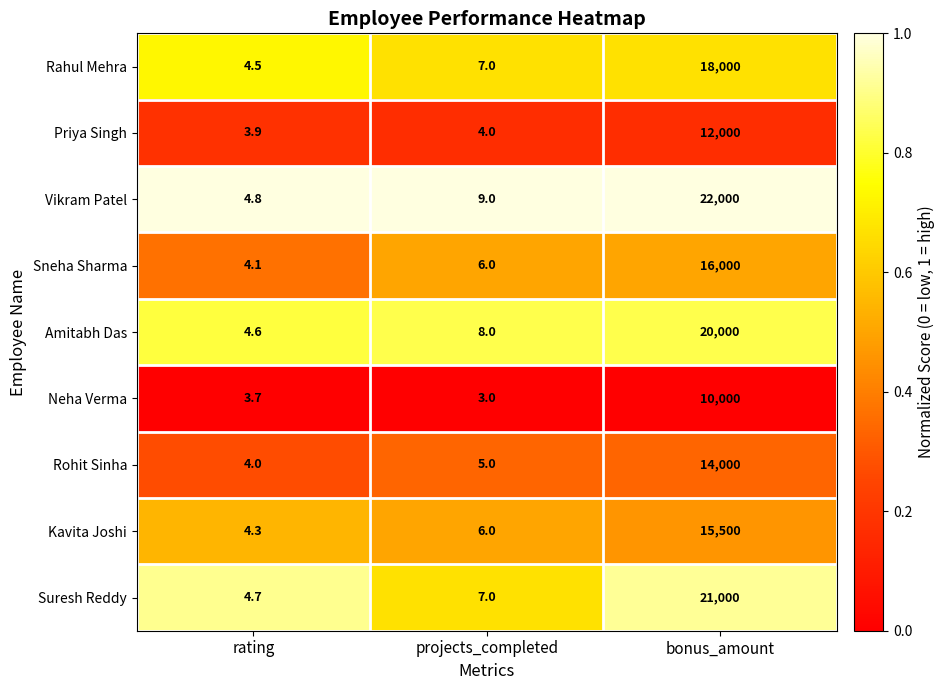

What value does the Suresh Reddy series have at rating?

4.7